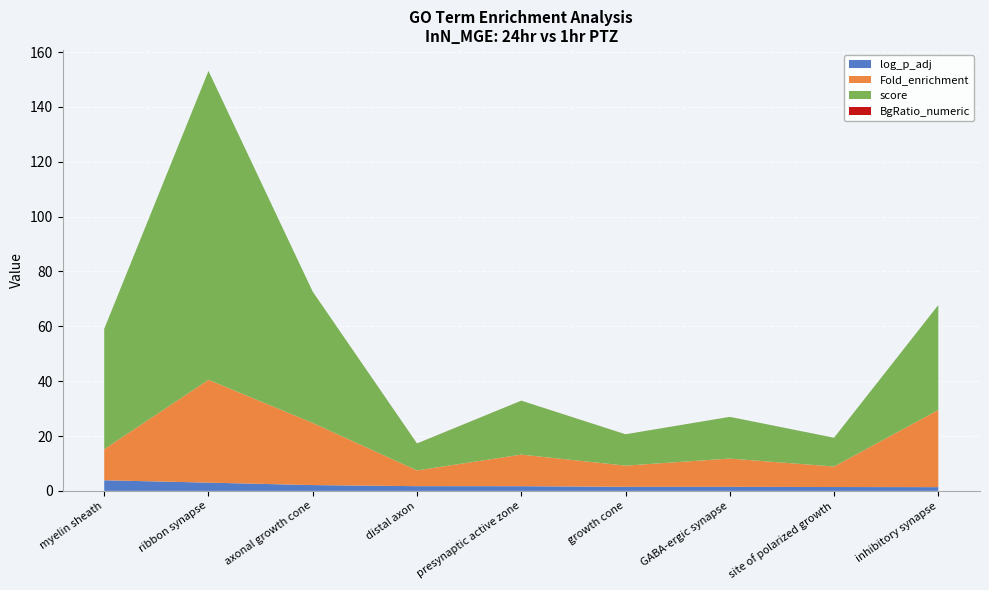

What is the highest value of the log_p_adj series?

3.9